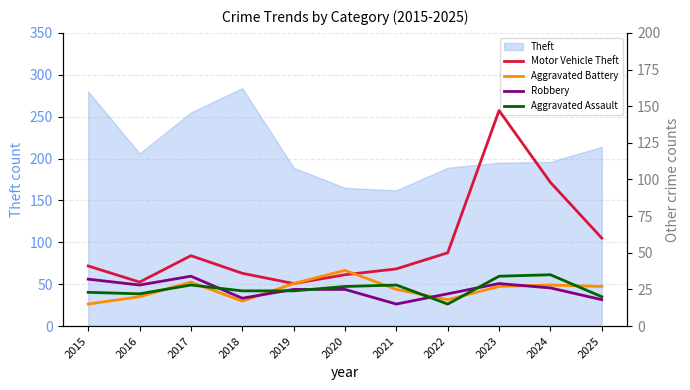

Is the value of Motor Vehicle Theft at 2024 greater than the value of Robbery at 2018?

Yes